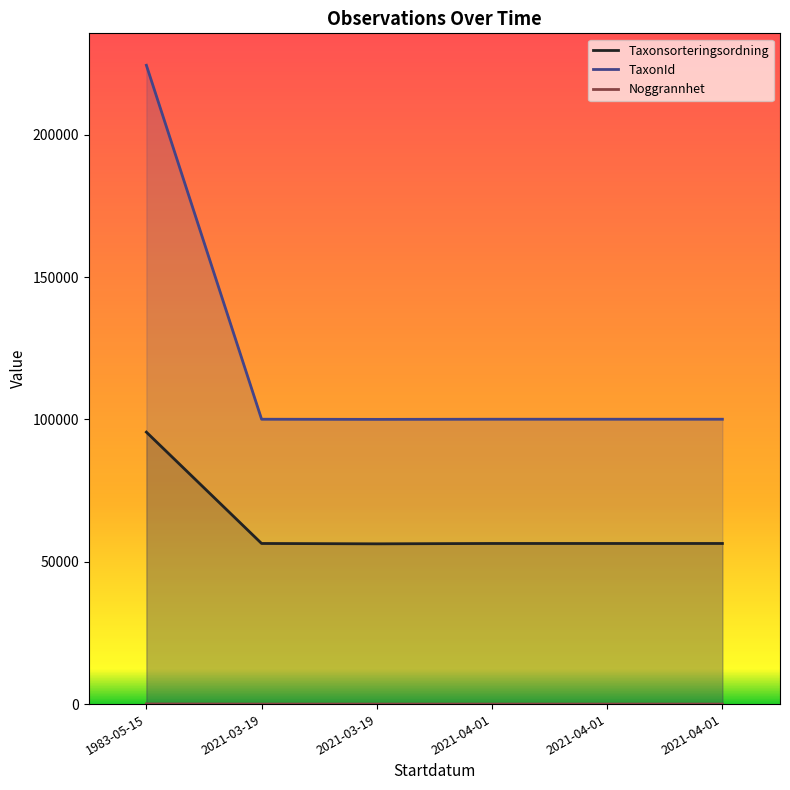

True or false: Noggrannhet and TaxonId intersect in this chart.

False